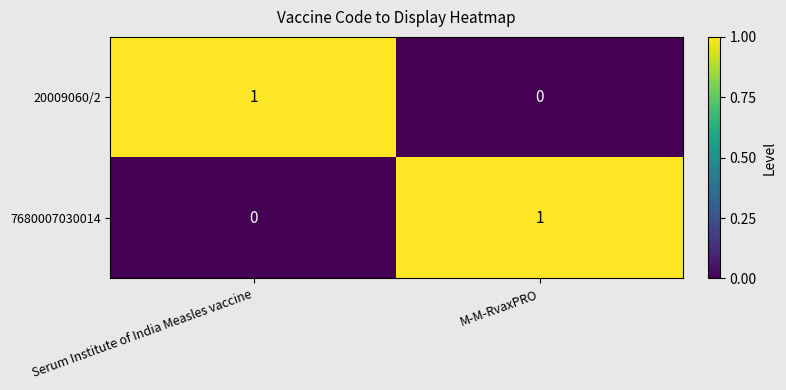

At which label is 20009060/2 closest to 0?

M-M-RvaxPRO